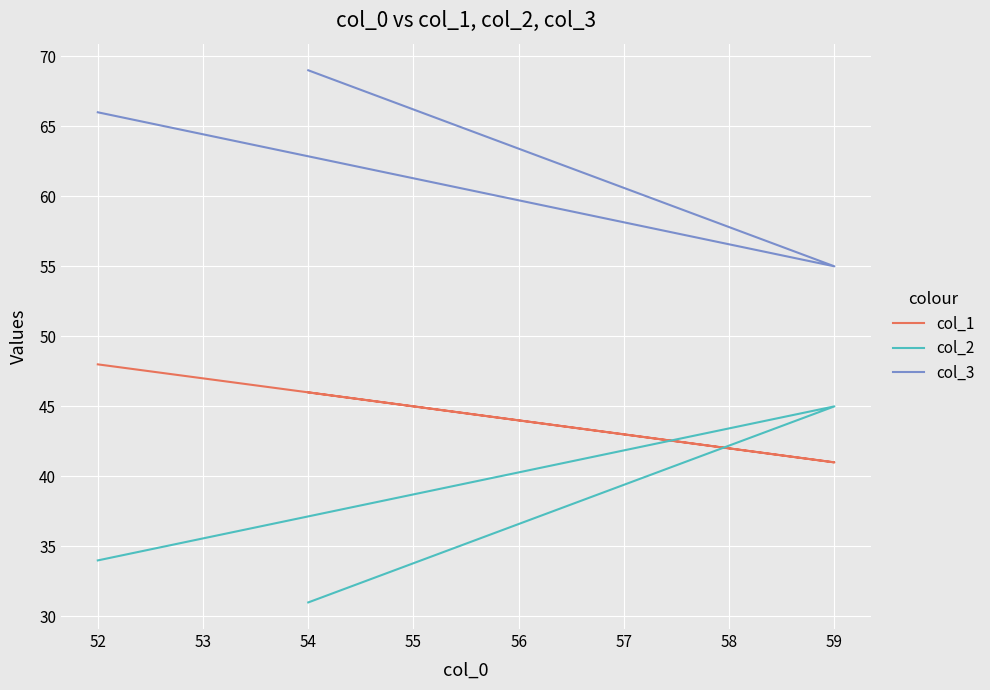

Rank the series by their average value, from lowest to highest.

col_2, col_1, col_3